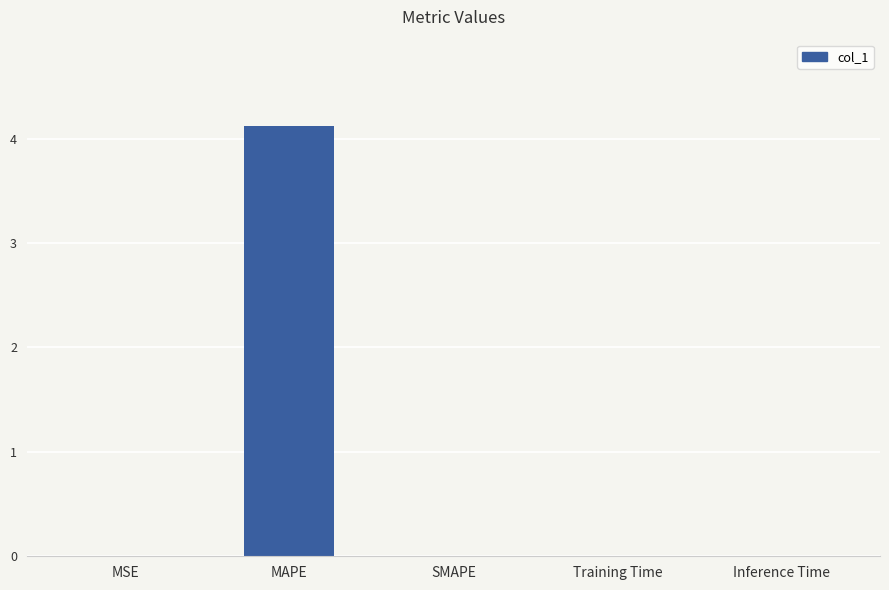

Which has a higher value, SMAPE or MAPE?

MAPE